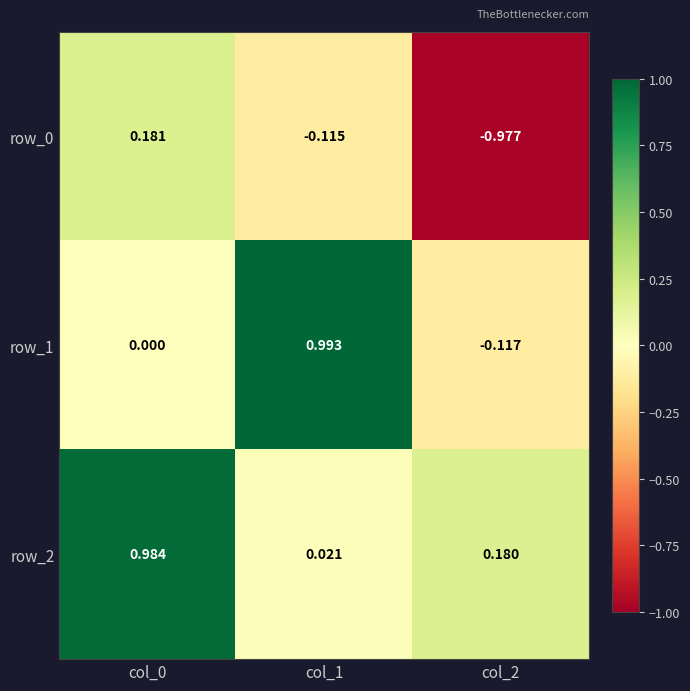

Is the value of row_0 at col_2 greater than the value of row_2 at col_0?

No